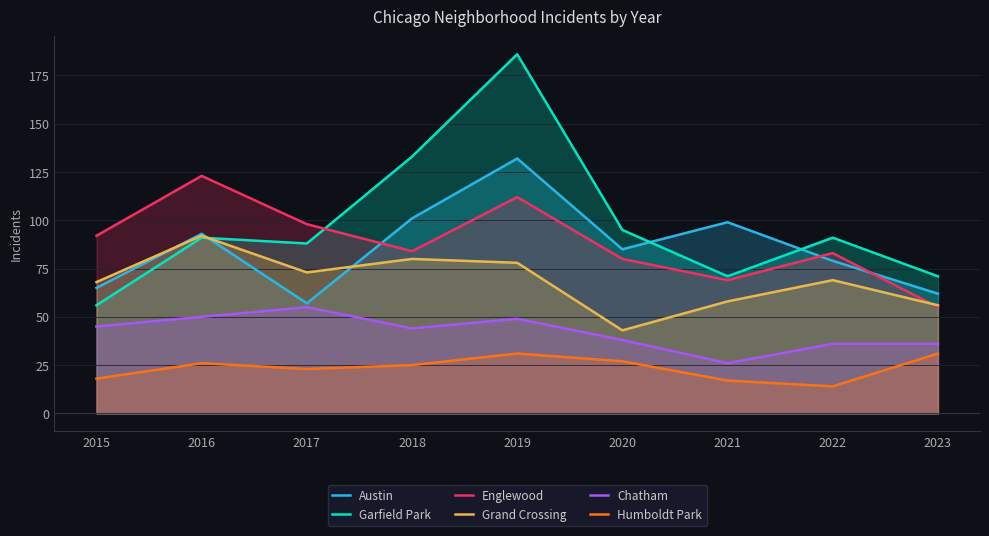

Count the number of categories in the chart.

9